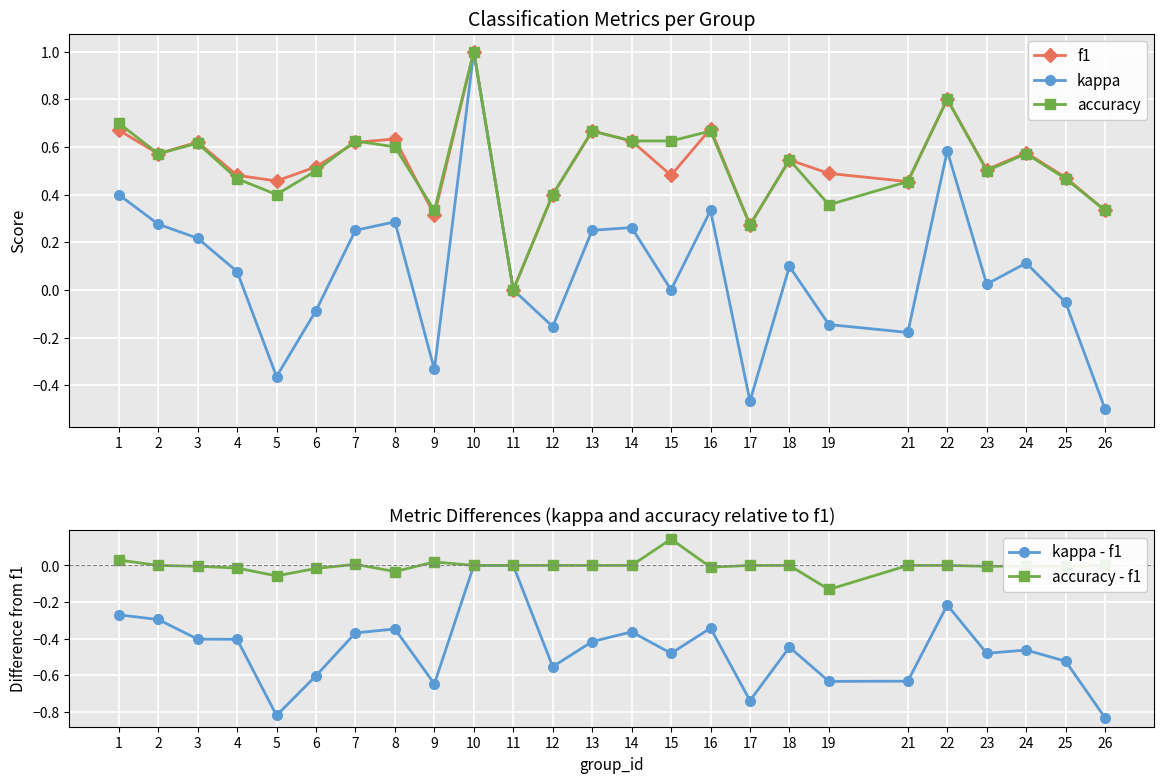

Rank the categories by accuracy - f1 value from lowest to highest.

19, 5, 8, 6, 4, 16, 25, 3, 23, 24, 2, 10, 11, 12, 13, 14, 17, 18, 21, 22, 26, 7, 9, 1, 15